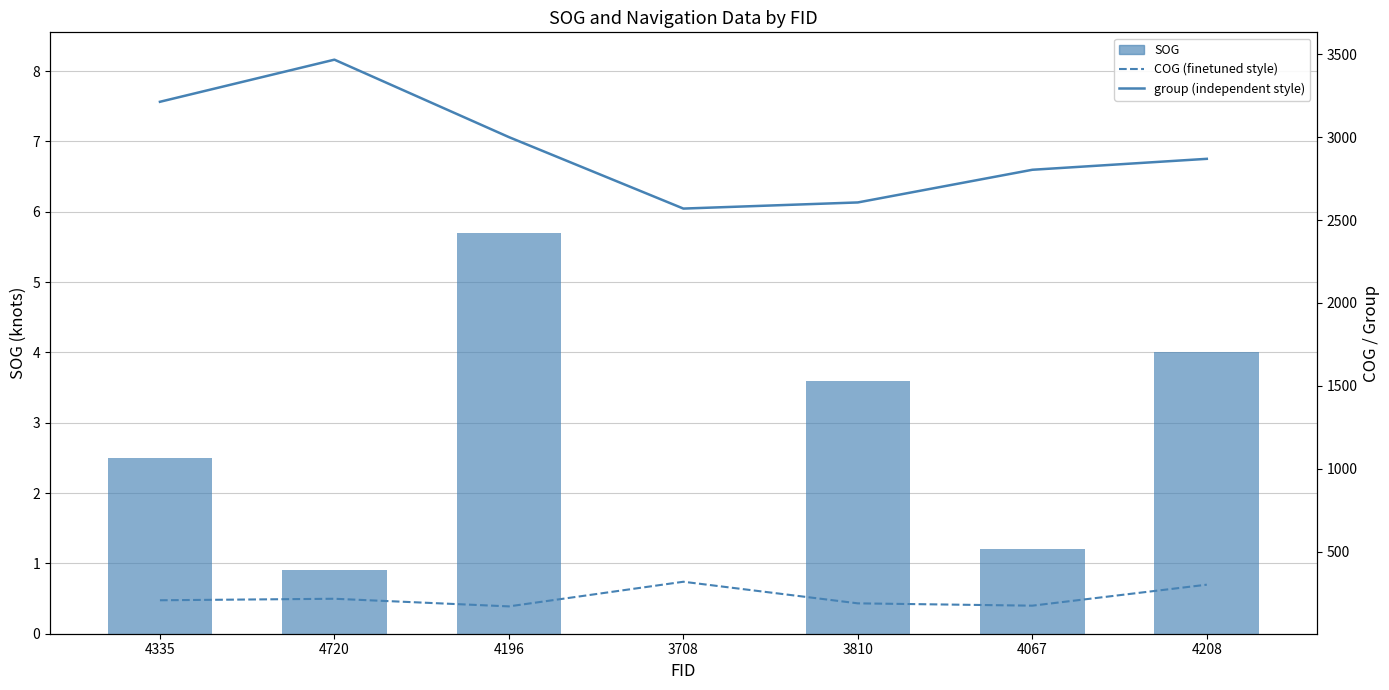

Which series changed the most between 3810 and 4067?

group (independent style)